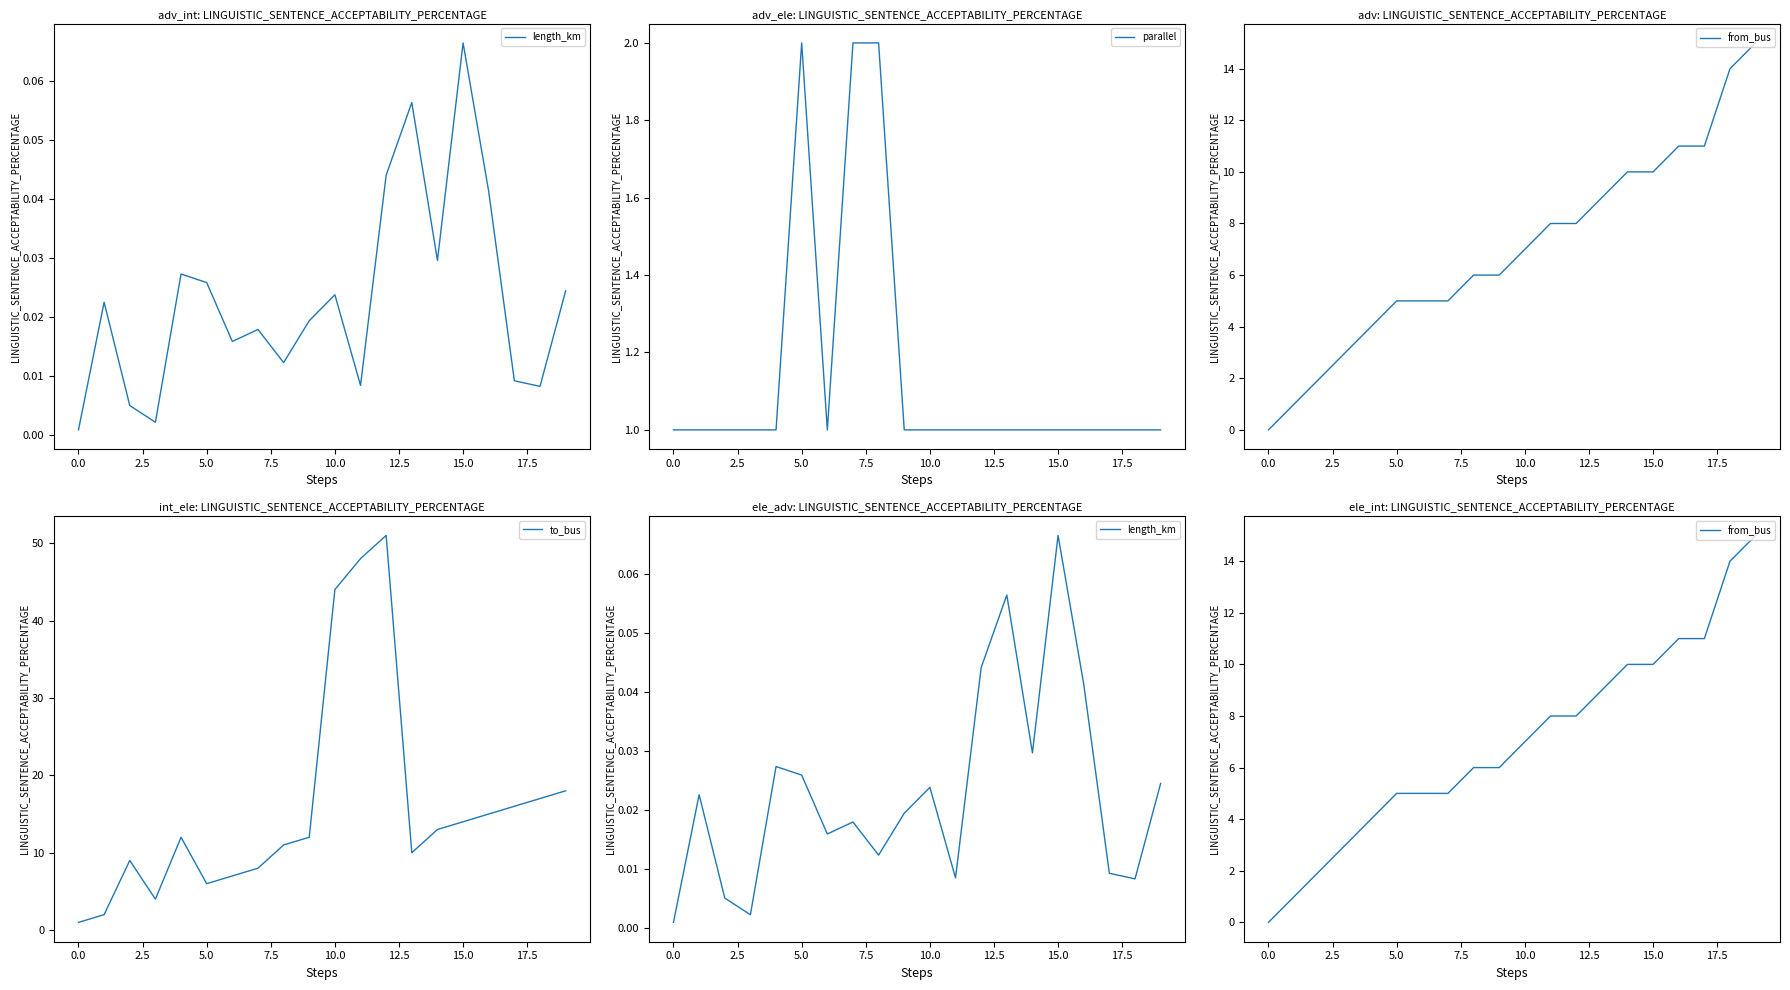

What is the highest value of the to_bus series?

51